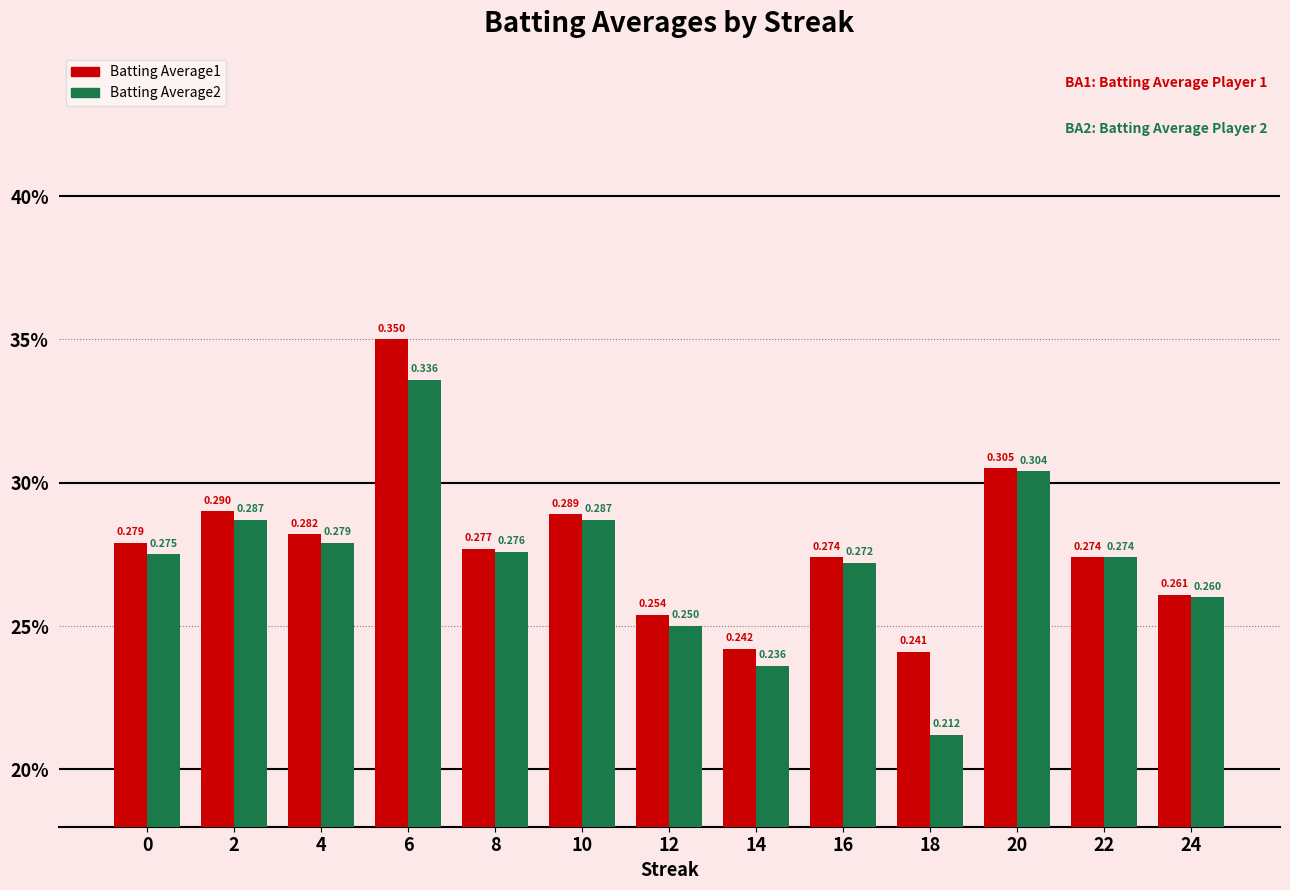

Are the bars horizontal?

No